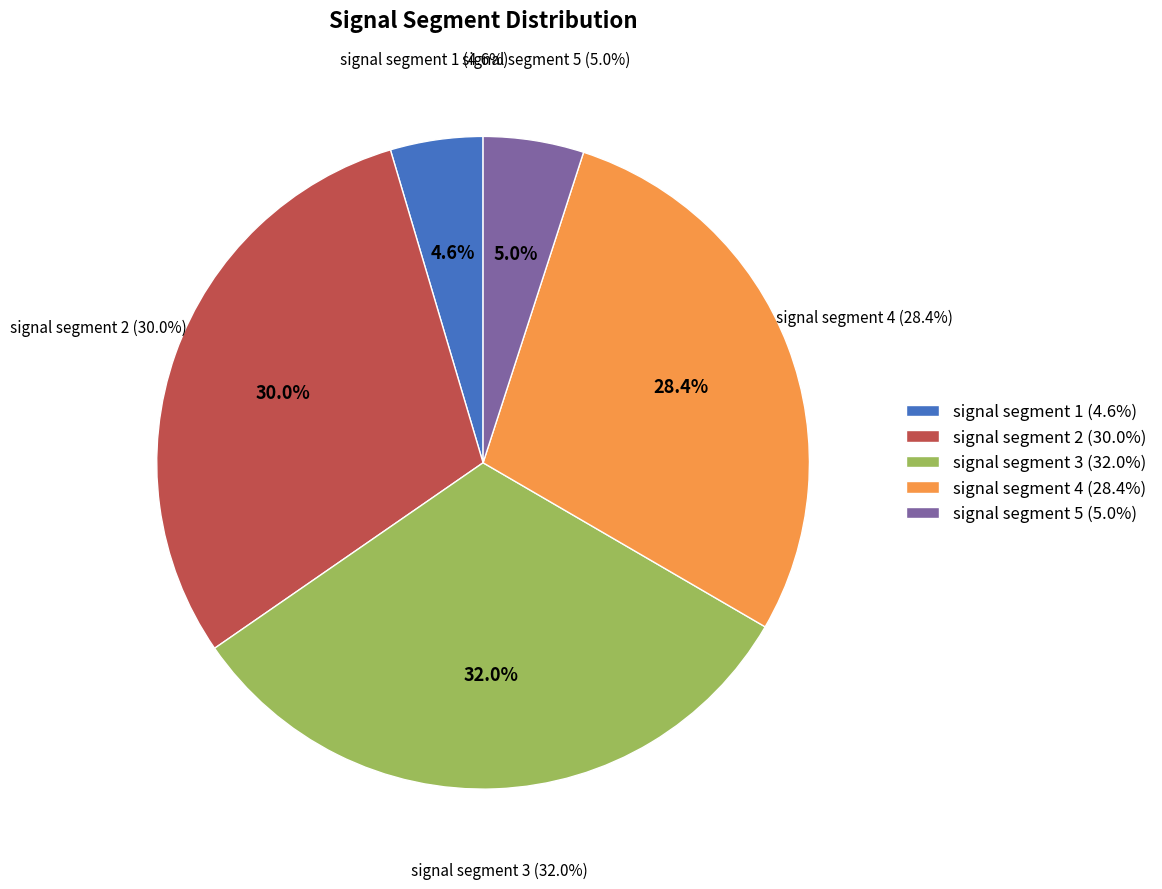

To the nearest percent, what is the combined percentage of signal segment 5 and signal segment 3?

37%